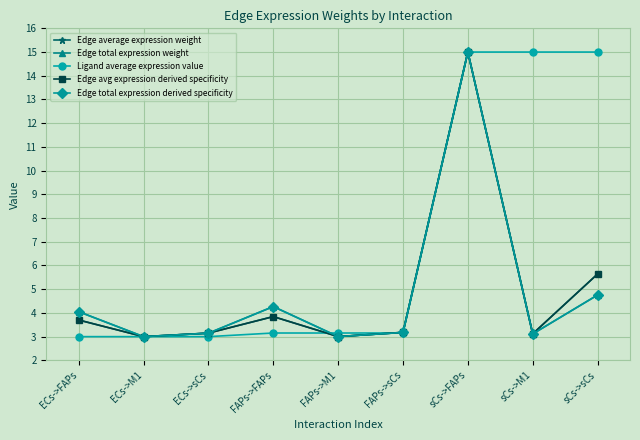

Is this an area chart (filled region under the line)?

No